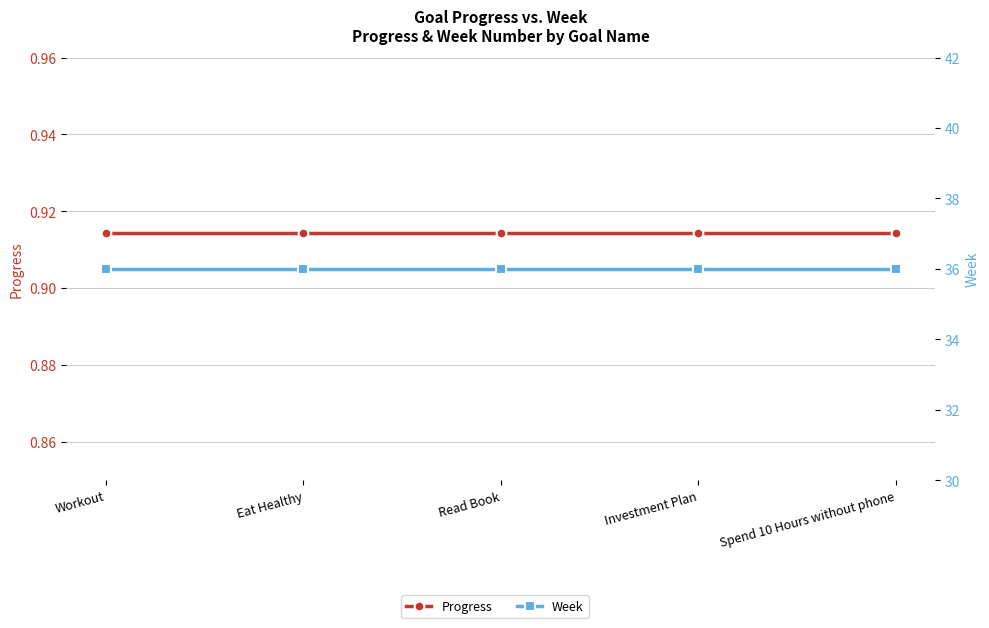

What is the sum of the Progress values at Spend 10 Hours without phone and Investment Plan?

1.8